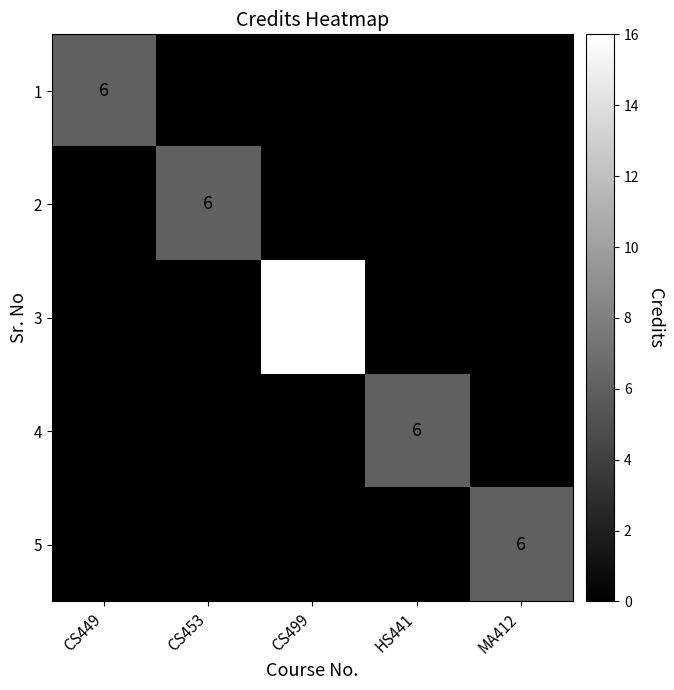

At which category does the chart reach its minimum across all series?

CS453